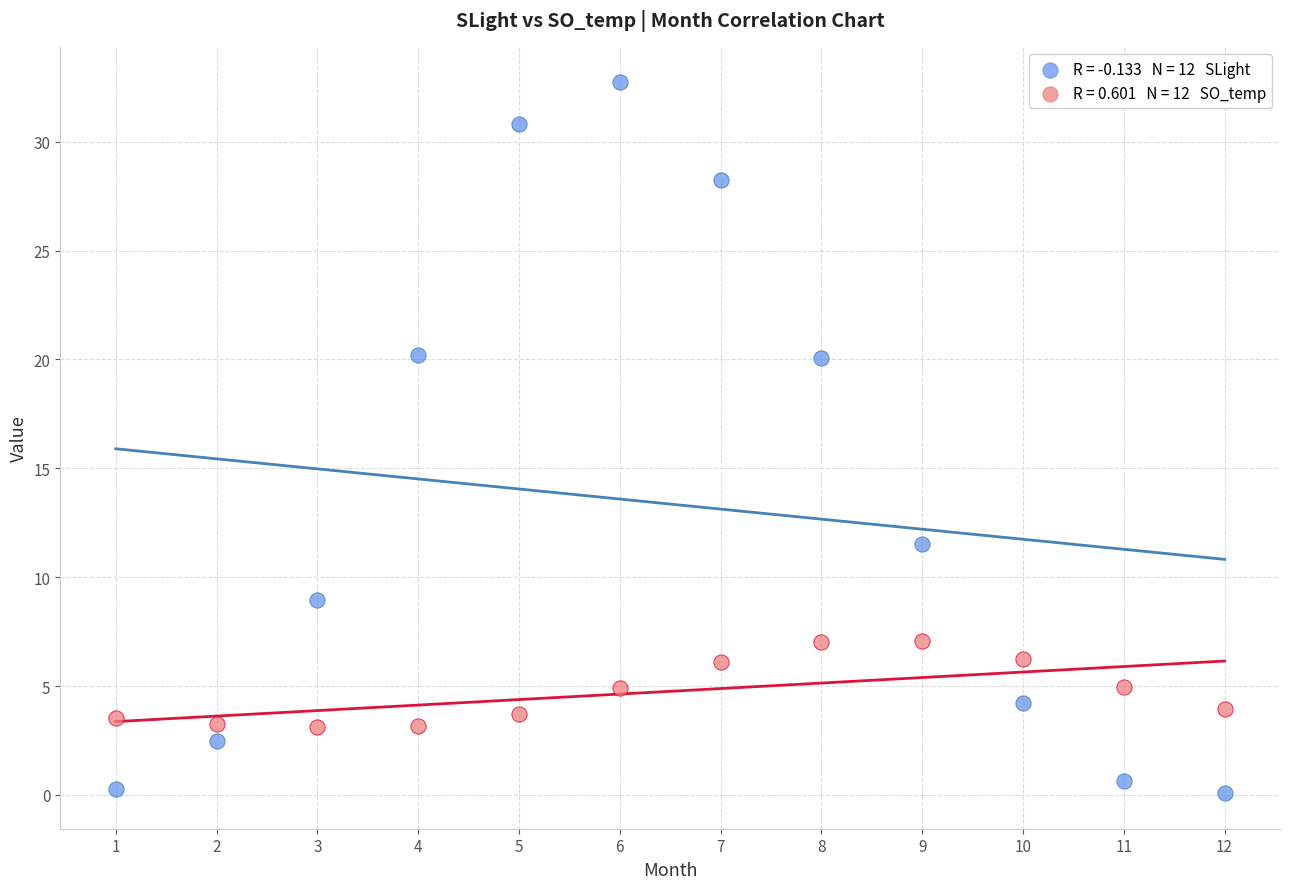

Across all data points, what is the range of X values (max minus min)?

11.0